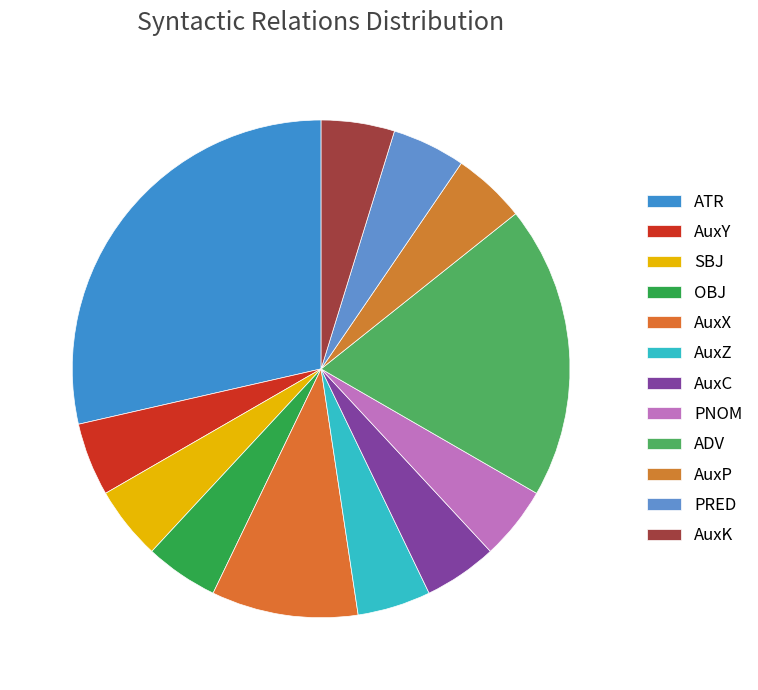

True or false: AuxX accounts for 24% of the total.

False